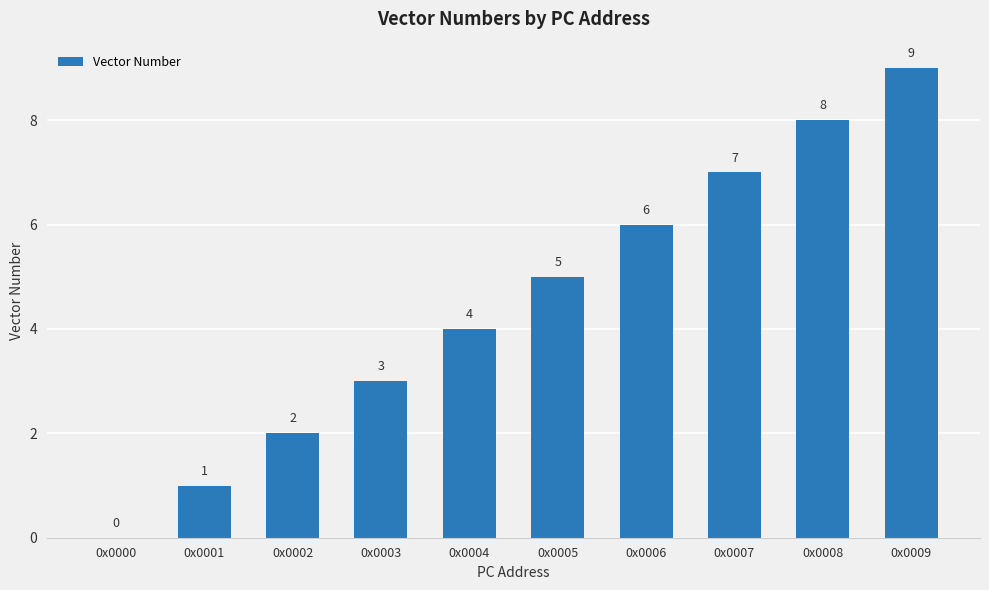

Is it true that the value at 0x0008 is 5?

False